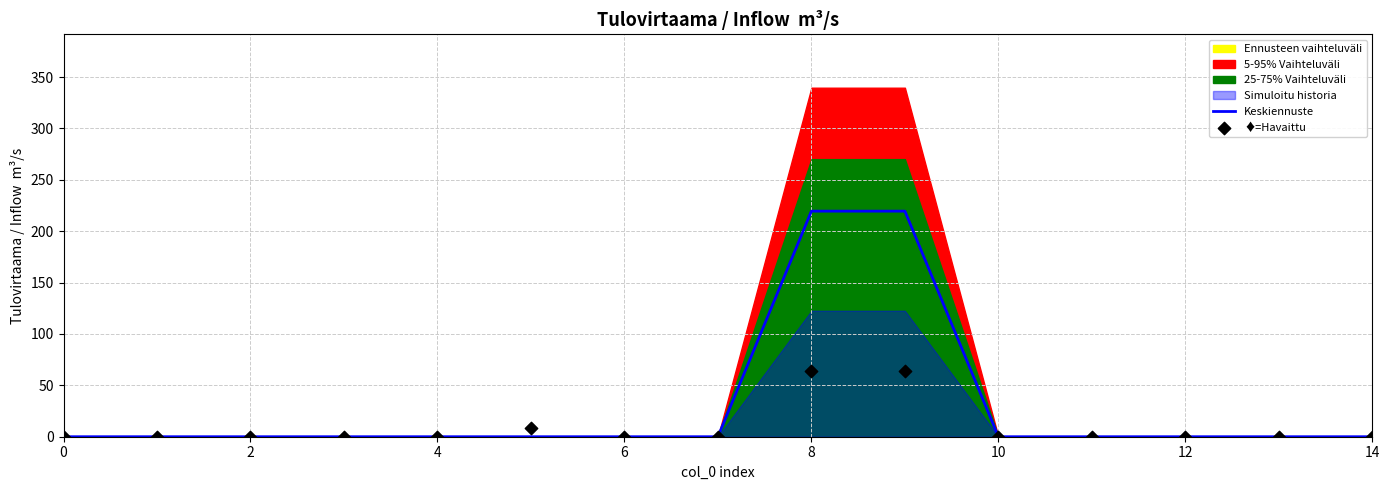

At which category is the sum across all series the highest?

8